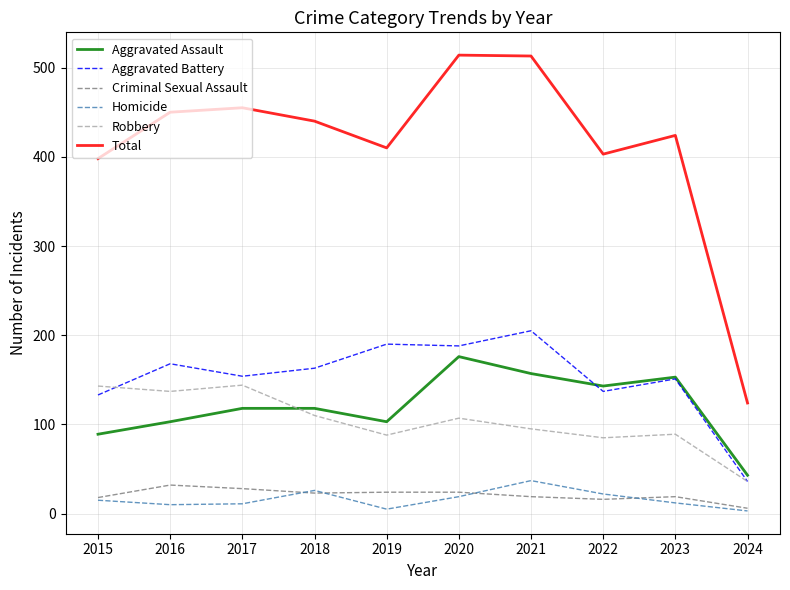

Which series has the largest range (max minus min)?

Total